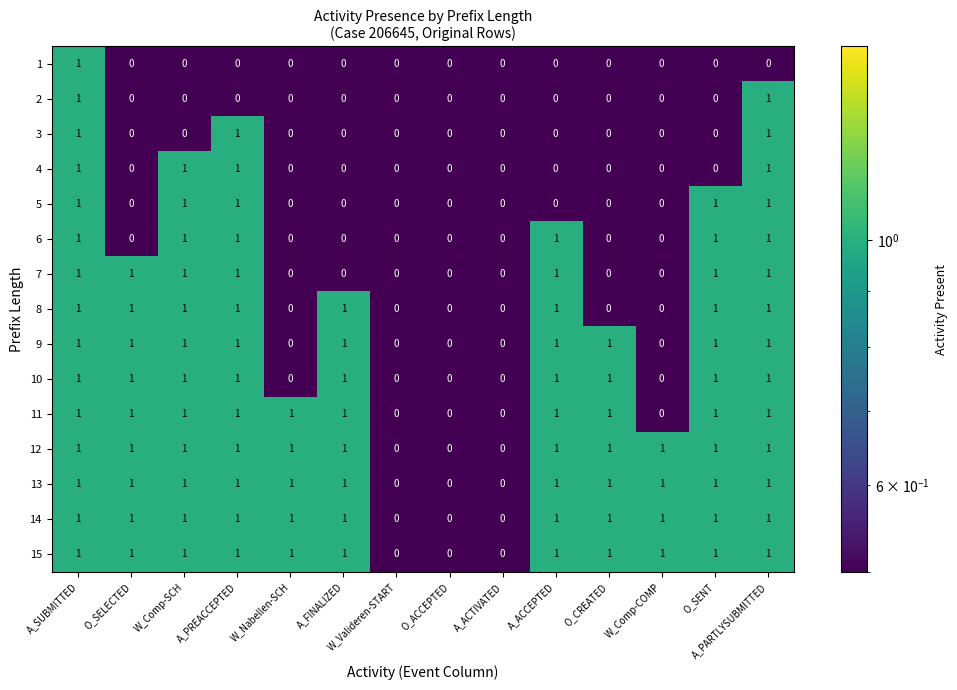

Is it true that 1 equals 1 at W_Comp-COMP?

False